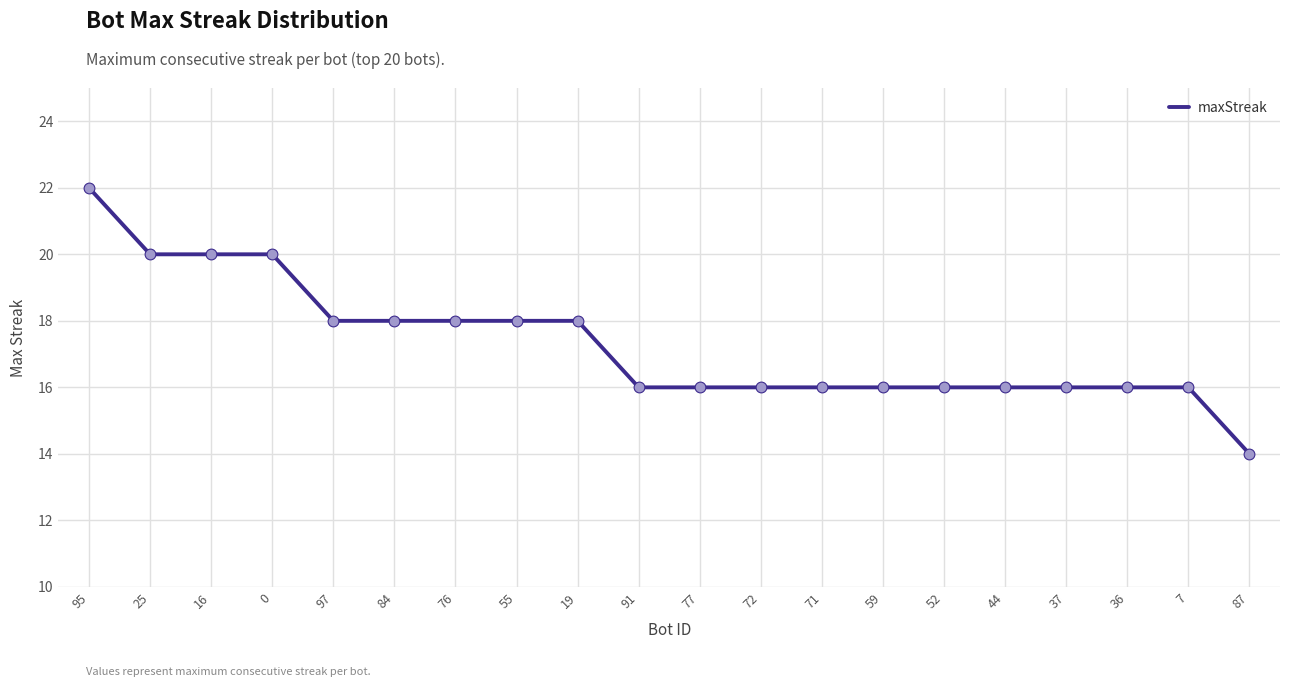

Between 37 and 55, which is larger?

55